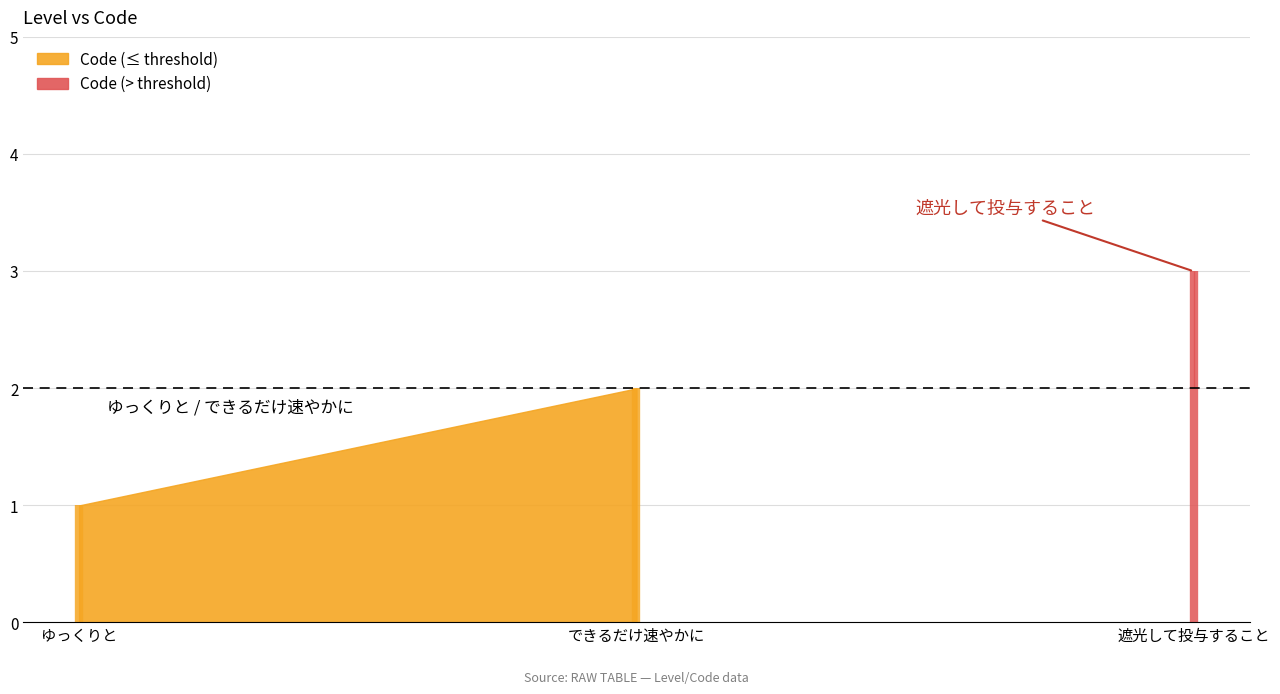

The value at 遮光して投与すること is 1. True or false?

False